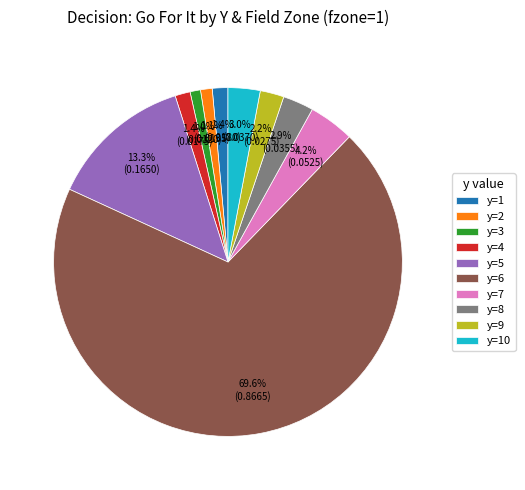

What is the total percentage of y=4 and y=10?

4.4%